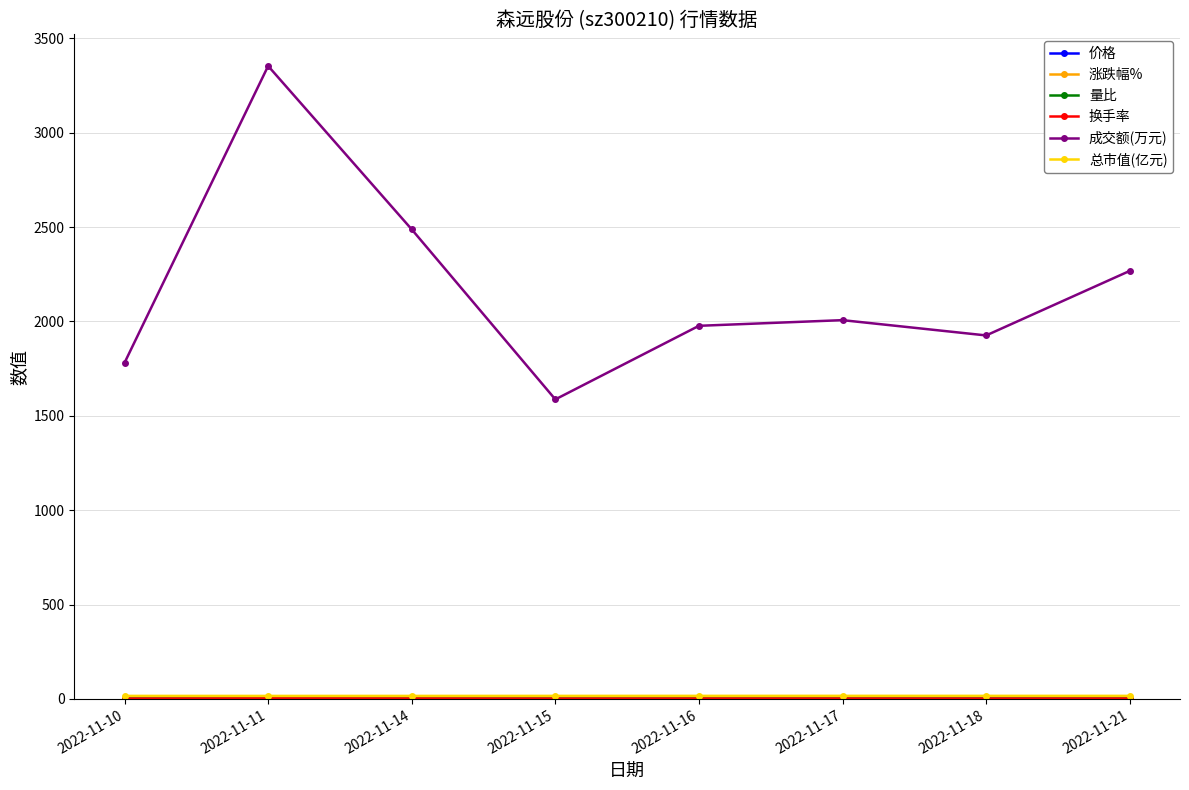

Which series has the widest spread of values?

成交额(万元)